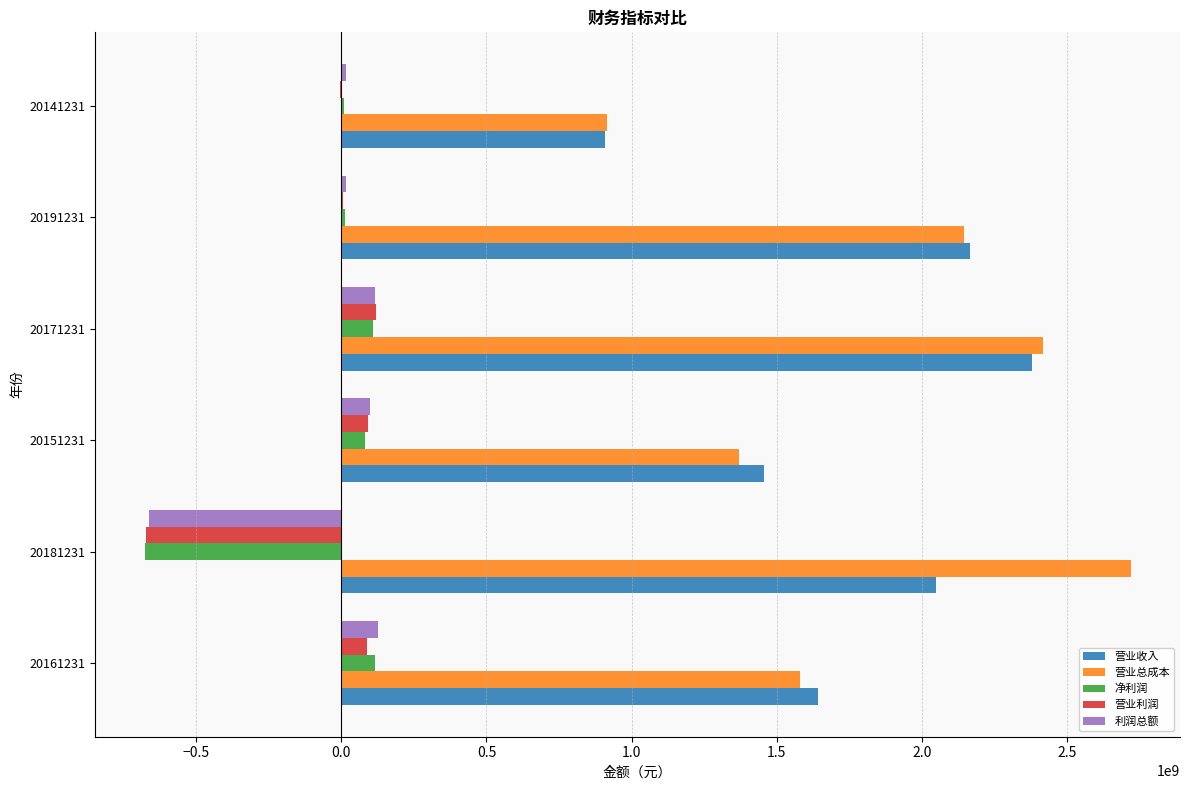

Which series has the largest range (max minus min)?

营业总成本